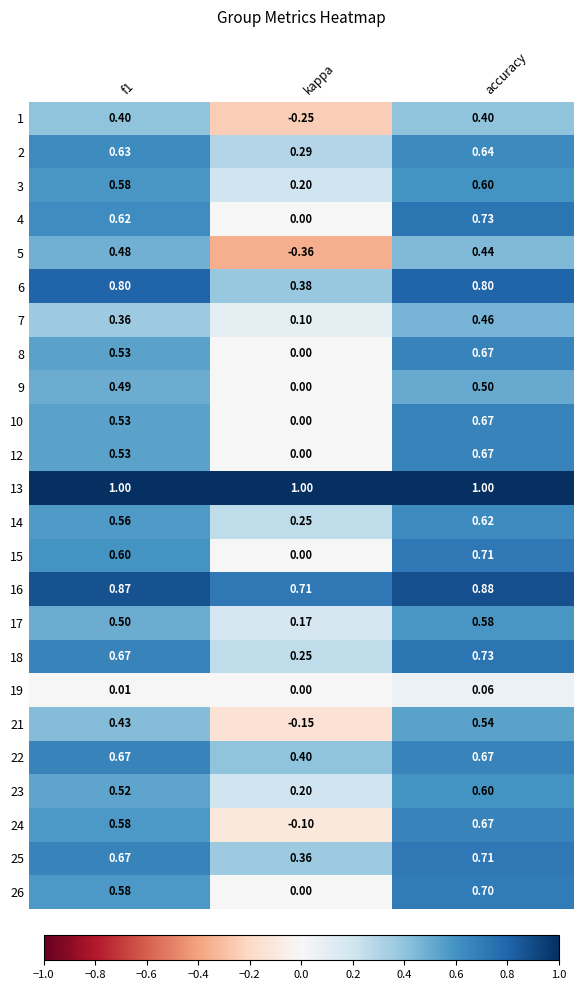

At which label does 16 reach its minimum?

kappa